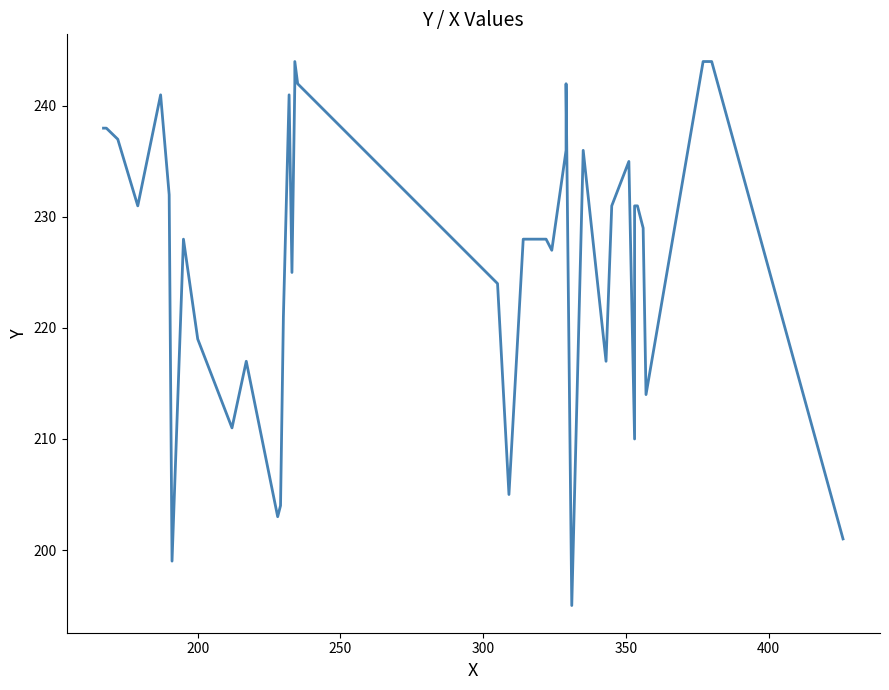

How many interior local valleys (lower than both neighbors) does the data have?

11